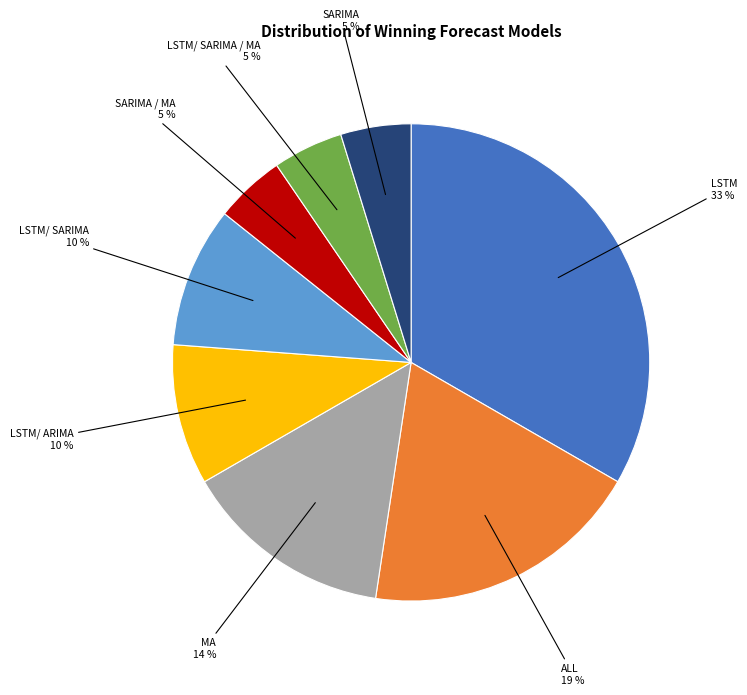

Count the number of slices in the pie.

8